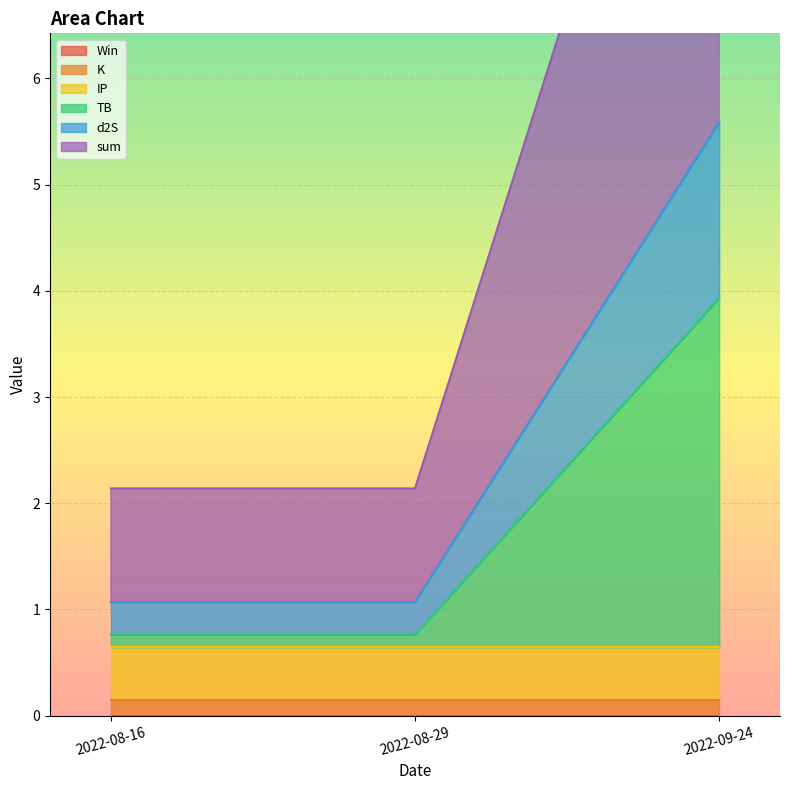

Which category has the highest value in the TB series?

2022-09-24